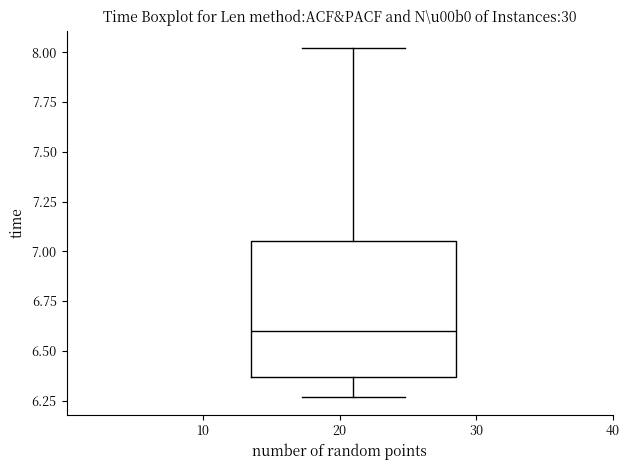

Read this box plot against the y-axis: the position of the median line, the range covered by the box, and the ends of both whiskers. The values are not printed on the chart, so give them approximately, as read against the axis.

median 6.60, box 6.35 to 7.05, whiskers 6.25 to 8.00